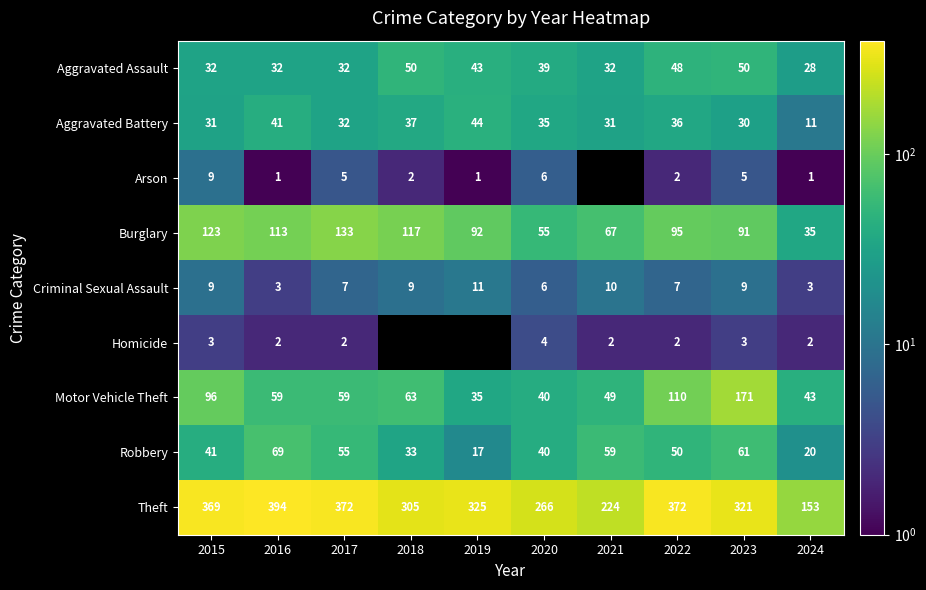

At how many categories does at least one series exceed 261?

8